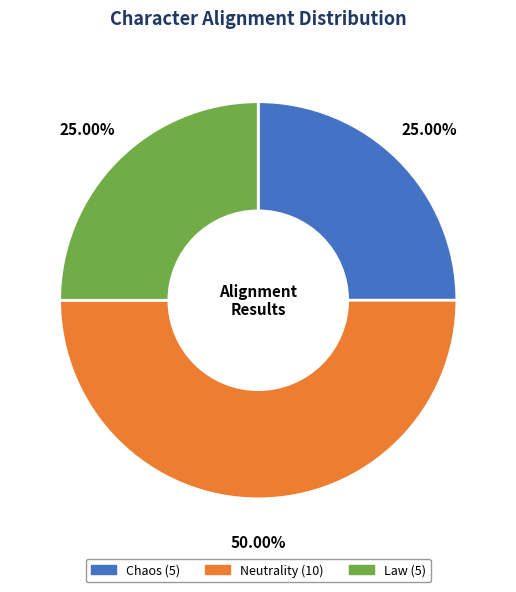

How many slices are in this pie chart?

3